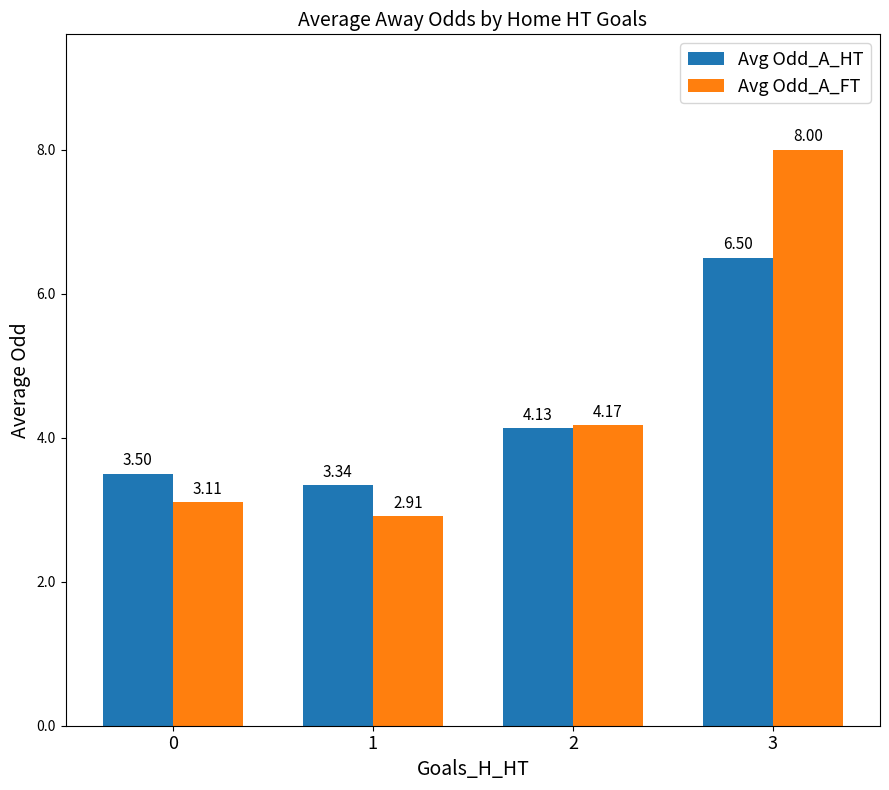

What is the difference between the maximum and minimum values in the Avg Odd_A_FT series?

5.1